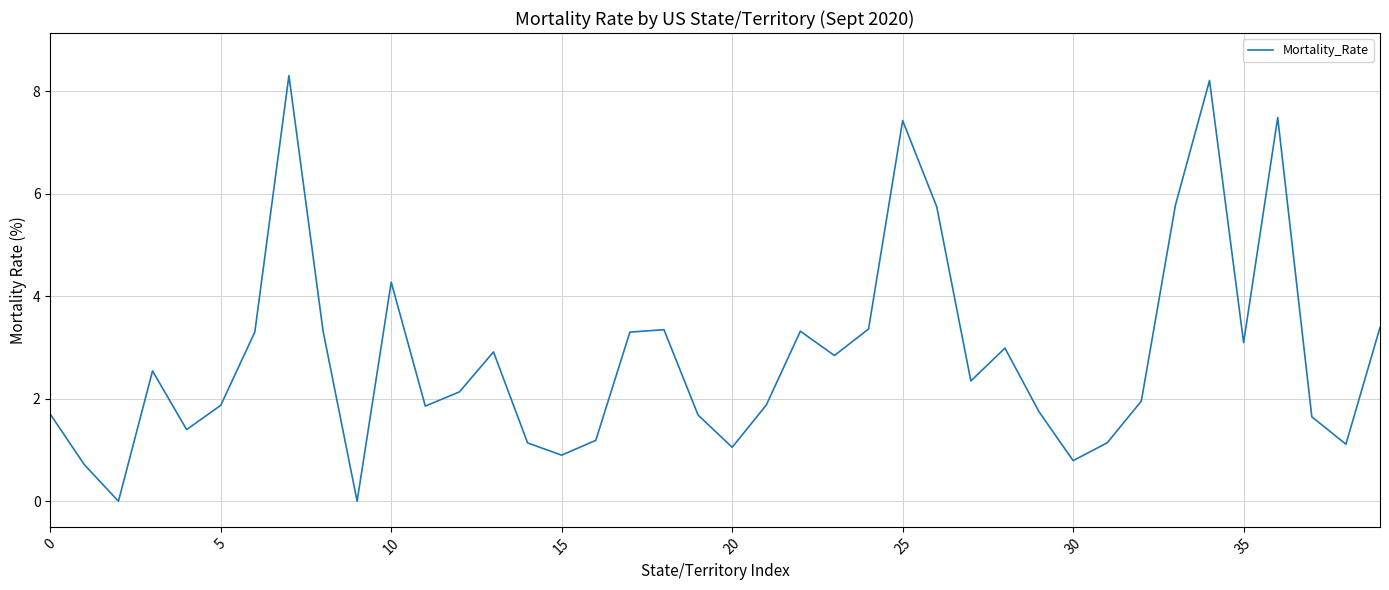

What is the difference between the maximum and minimum values?

8.3